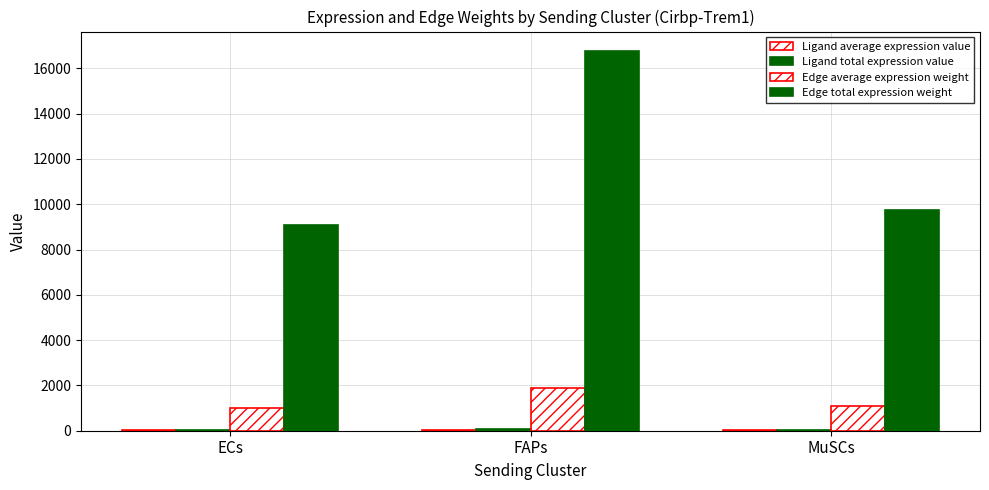

Count the number of data series in this chart.

4